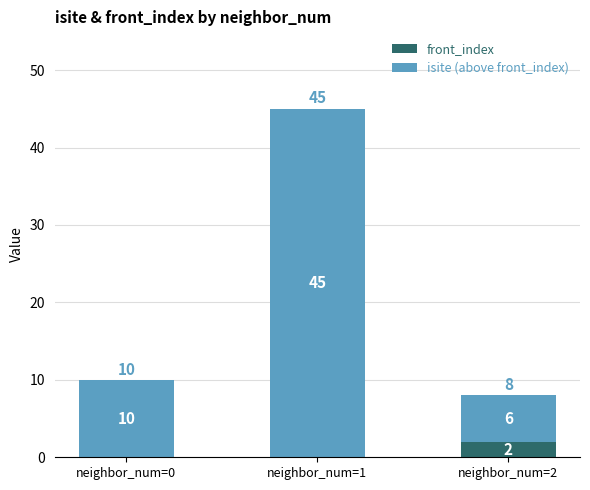

What is the total value across all series at neighbor_num=1?

45